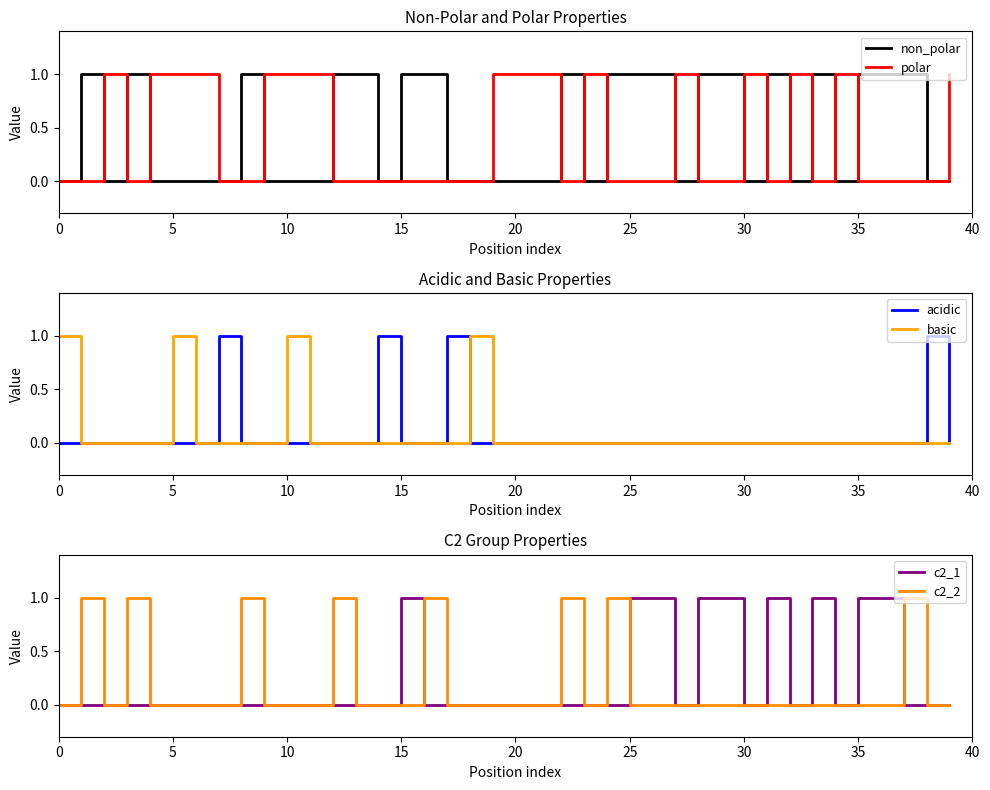

At which category does c2_1 reach its first local peak?

15